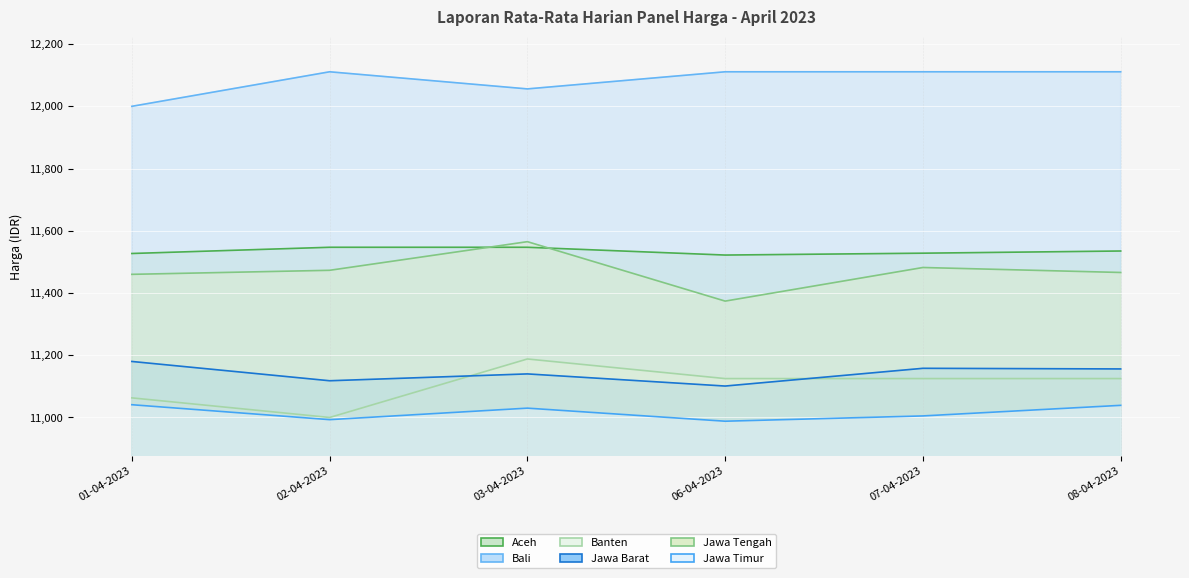

What is the value of the Aceh point at the 1st from the left?

11527